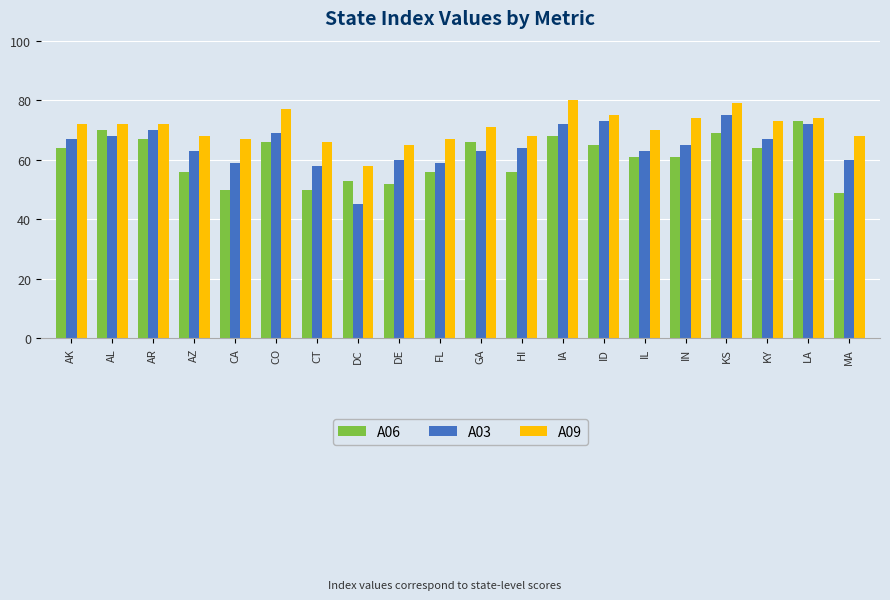

Reading right to left, list all the values displayed in this chart.

A06: MA=49	LA=73	KY=64	KS=69	IN=61	IL=61	ID=65	IA=68	HI=56	GA=66	FL=56	DE=52	DC=53	CT=50	CO=66	CA=50	AZ=56	AR=67	AL=70	AK=64
A03: MA=60	LA=72	KY=67	KS=75	IN=65	IL=63	ID=73	IA=72	HI=64	GA=63	FL=59	DE=60	DC=45	CT=58	CO=69	CA=59	AZ=63	AR=70	AL=68	AK=67
A09: MA=68	LA=74	KY=73	KS=79	IN=74	IL=70	ID=75	IA=80	HI=68	GA=71	FL=67	DE=65	DC=58	CT=66	CO=77	CA=67	AZ=68	AR=72	AL=72	AK=72